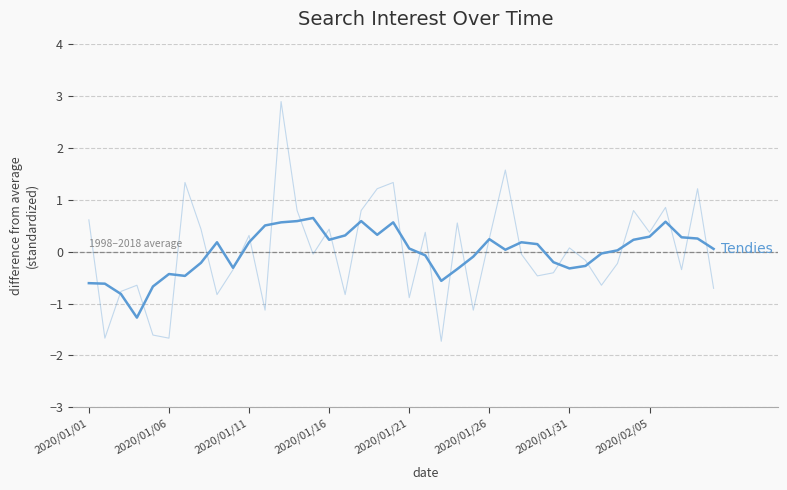

Is it true that the value at 31 is -0.5?

False